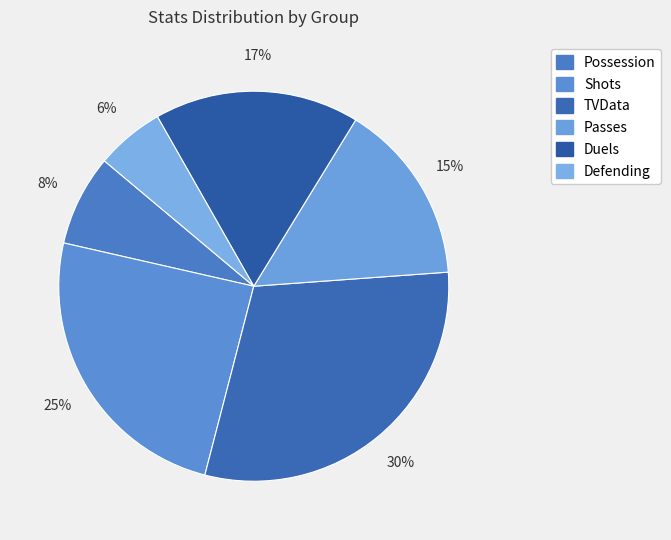

Count the number of slices in the pie.

6